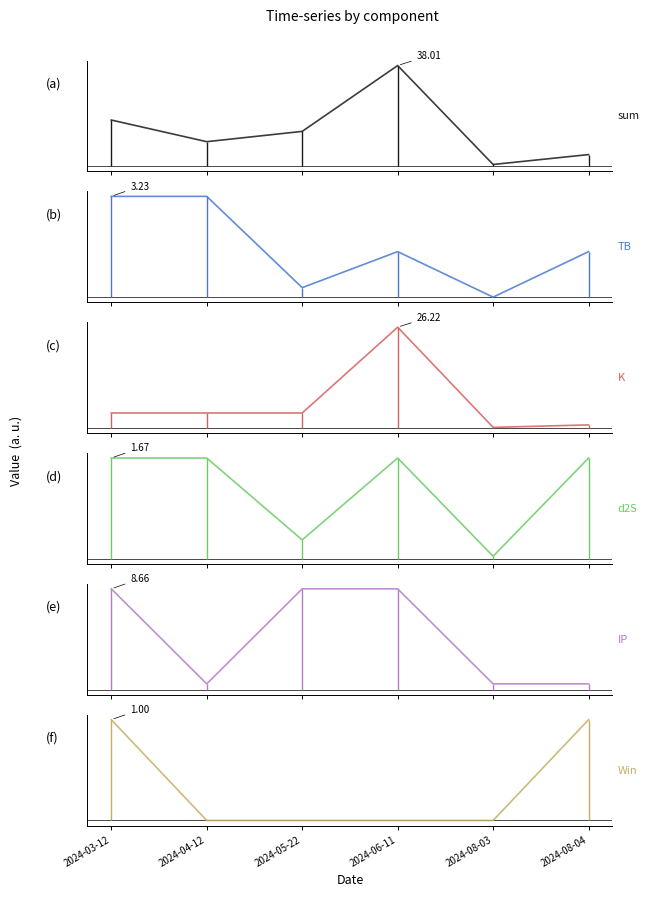

After their last crossing, which series has the higher values: TB or d2S?

d2S